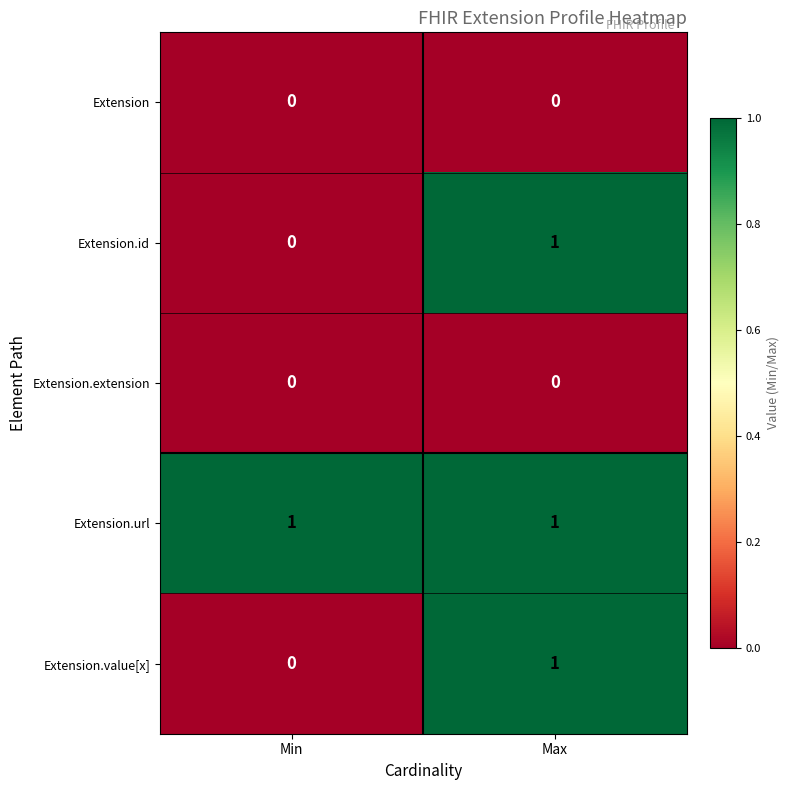

At how many categories does at least one series exceed 0?

2